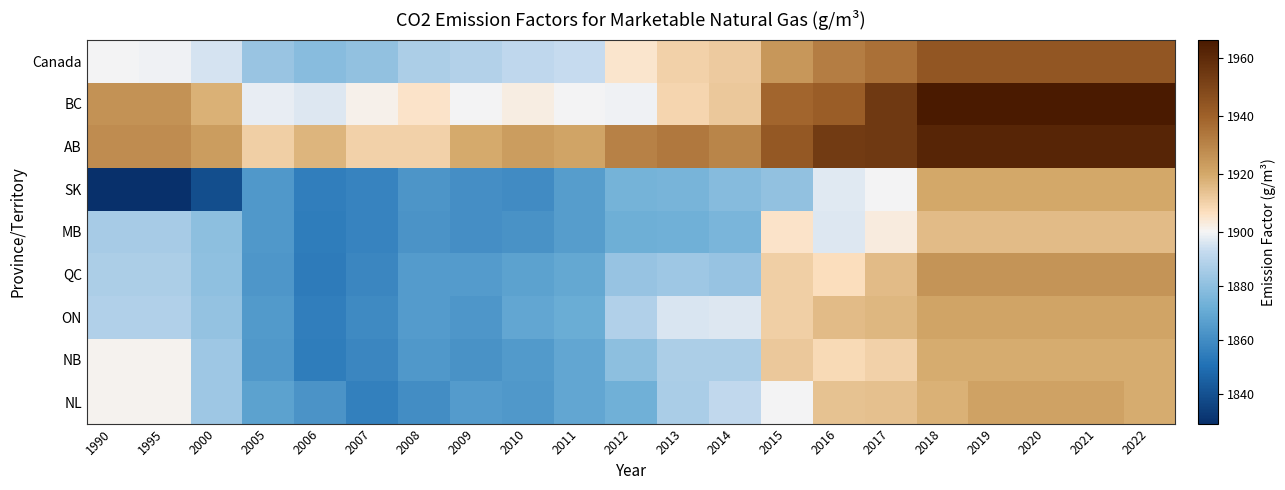

Which series has the largest total across all categories?

AB